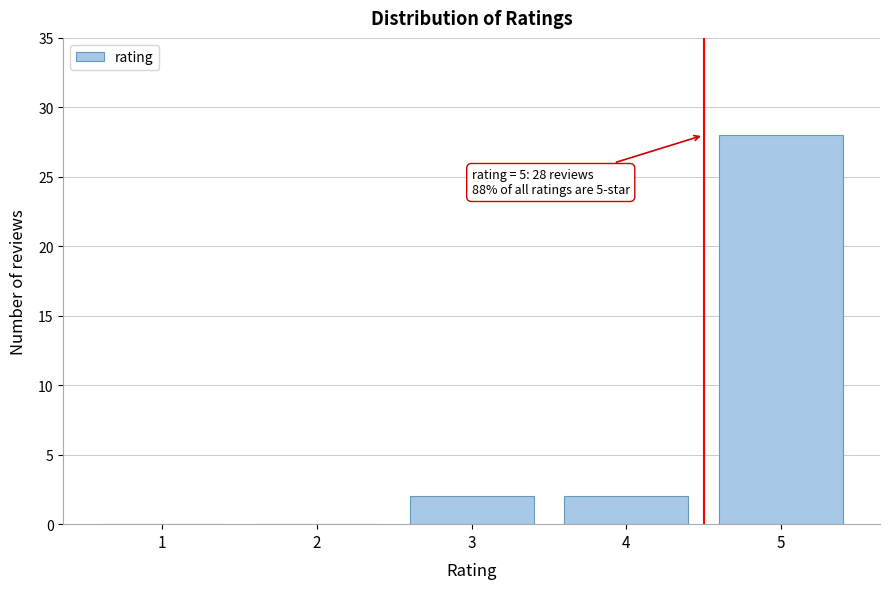

Reading right to left, list all the values displayed in this chart.

5=28	4=2	3=2	2=0	1=0